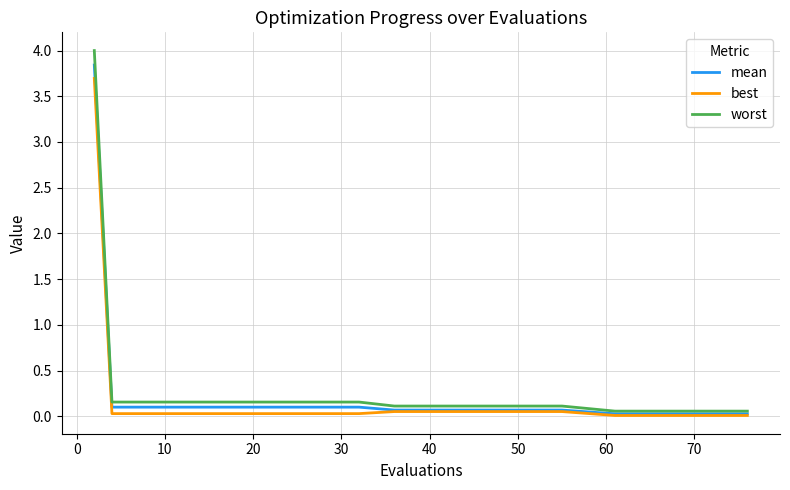

Which series has the widest spread of values?

worst